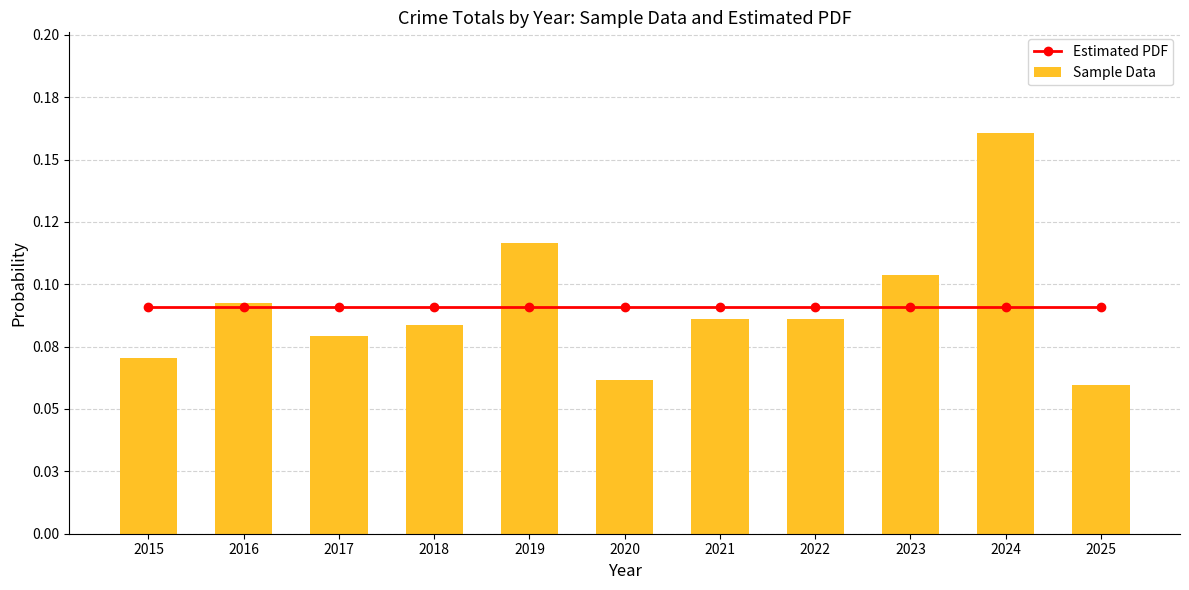

What are all the series names shown in the legend?

Estimated PDF, Sample Data